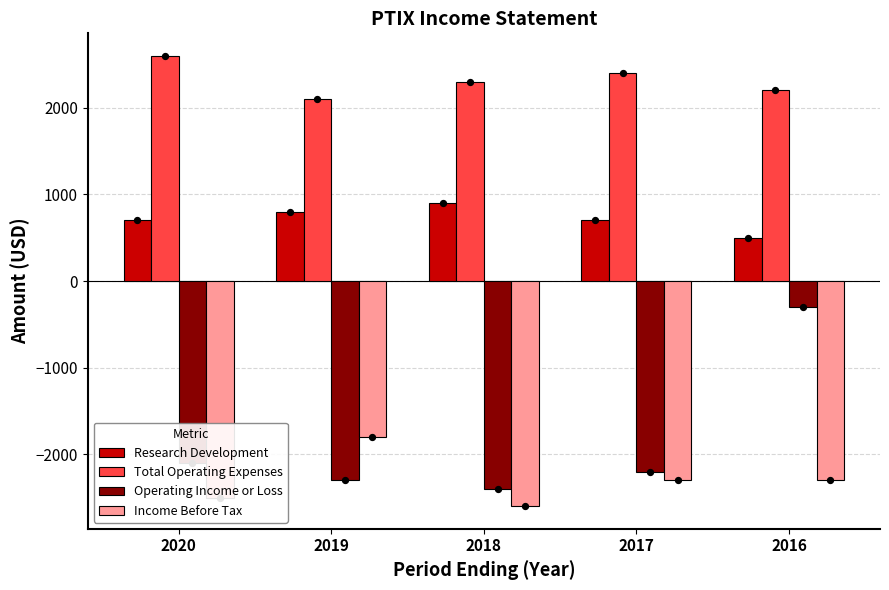

Which series has the largest total across all categories?

Total Operating Expenses